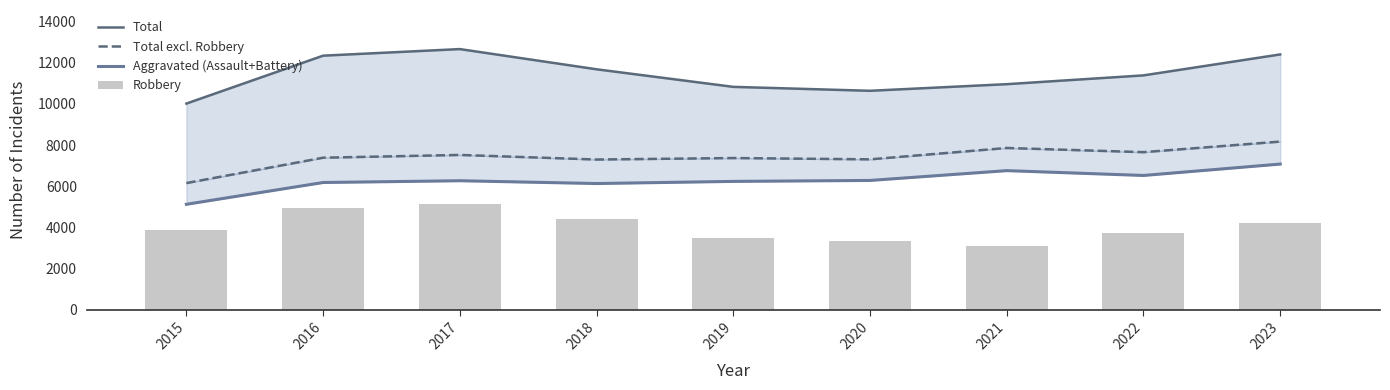

At which category does the chart reach its peak across all series?

2017